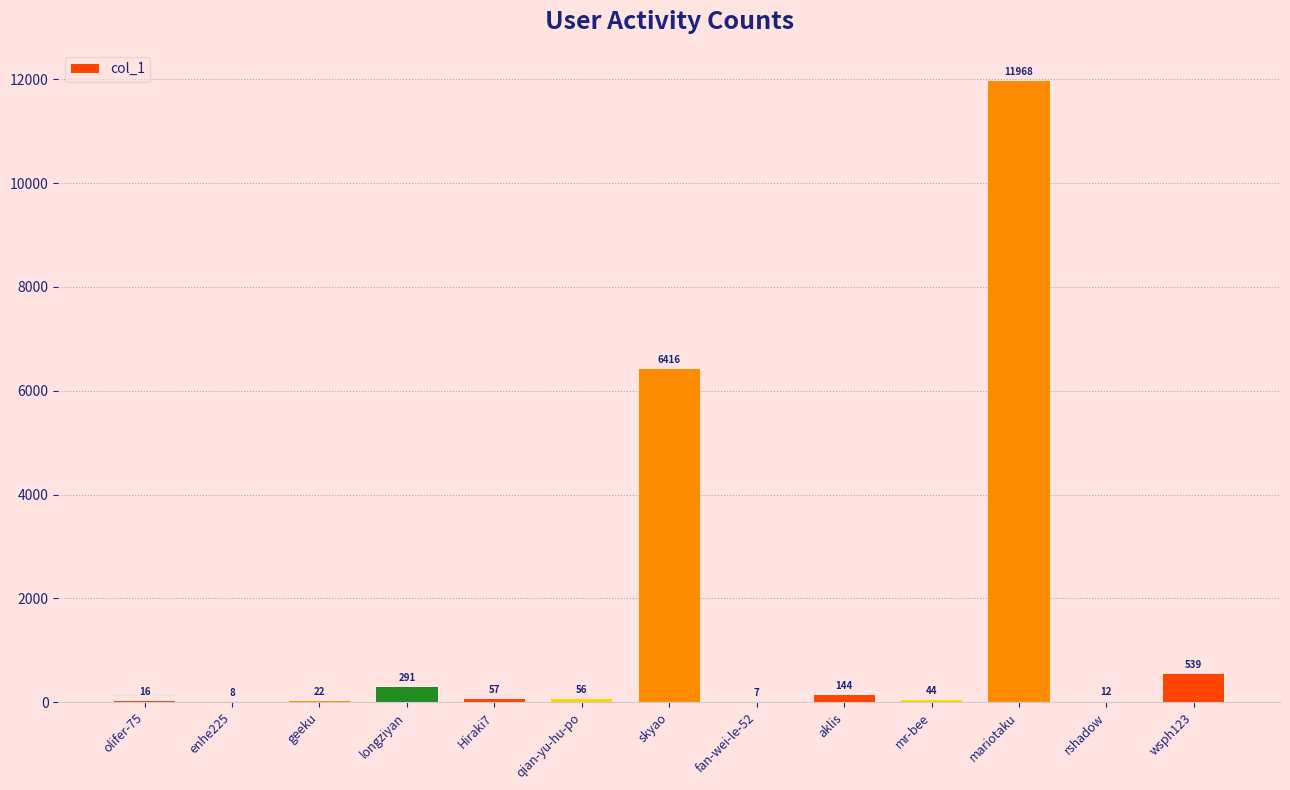

What is the difference between the values at skyao and fan-wei-le-52?

6409